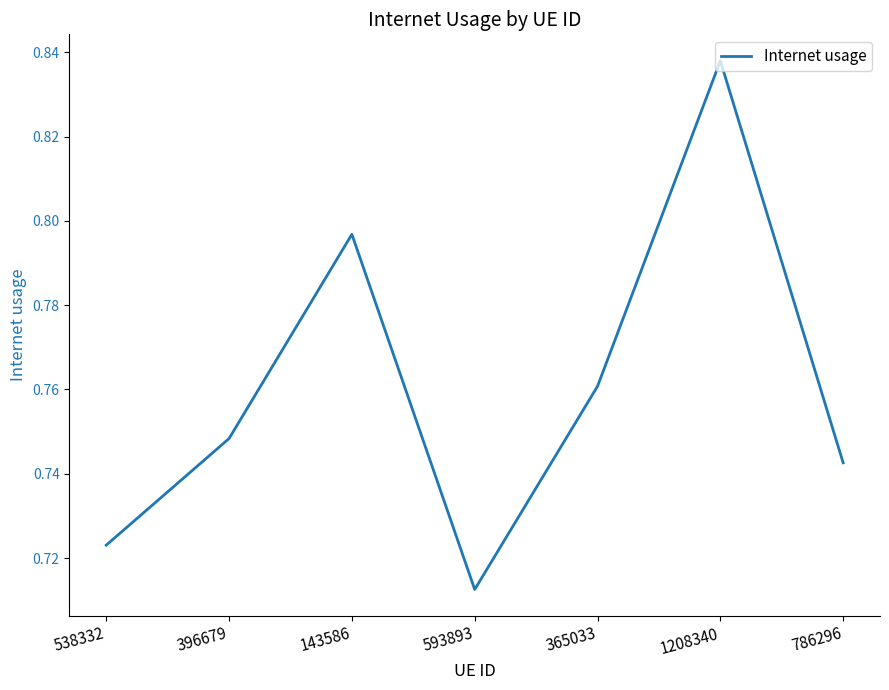

How many values are between 0 and 1?

7